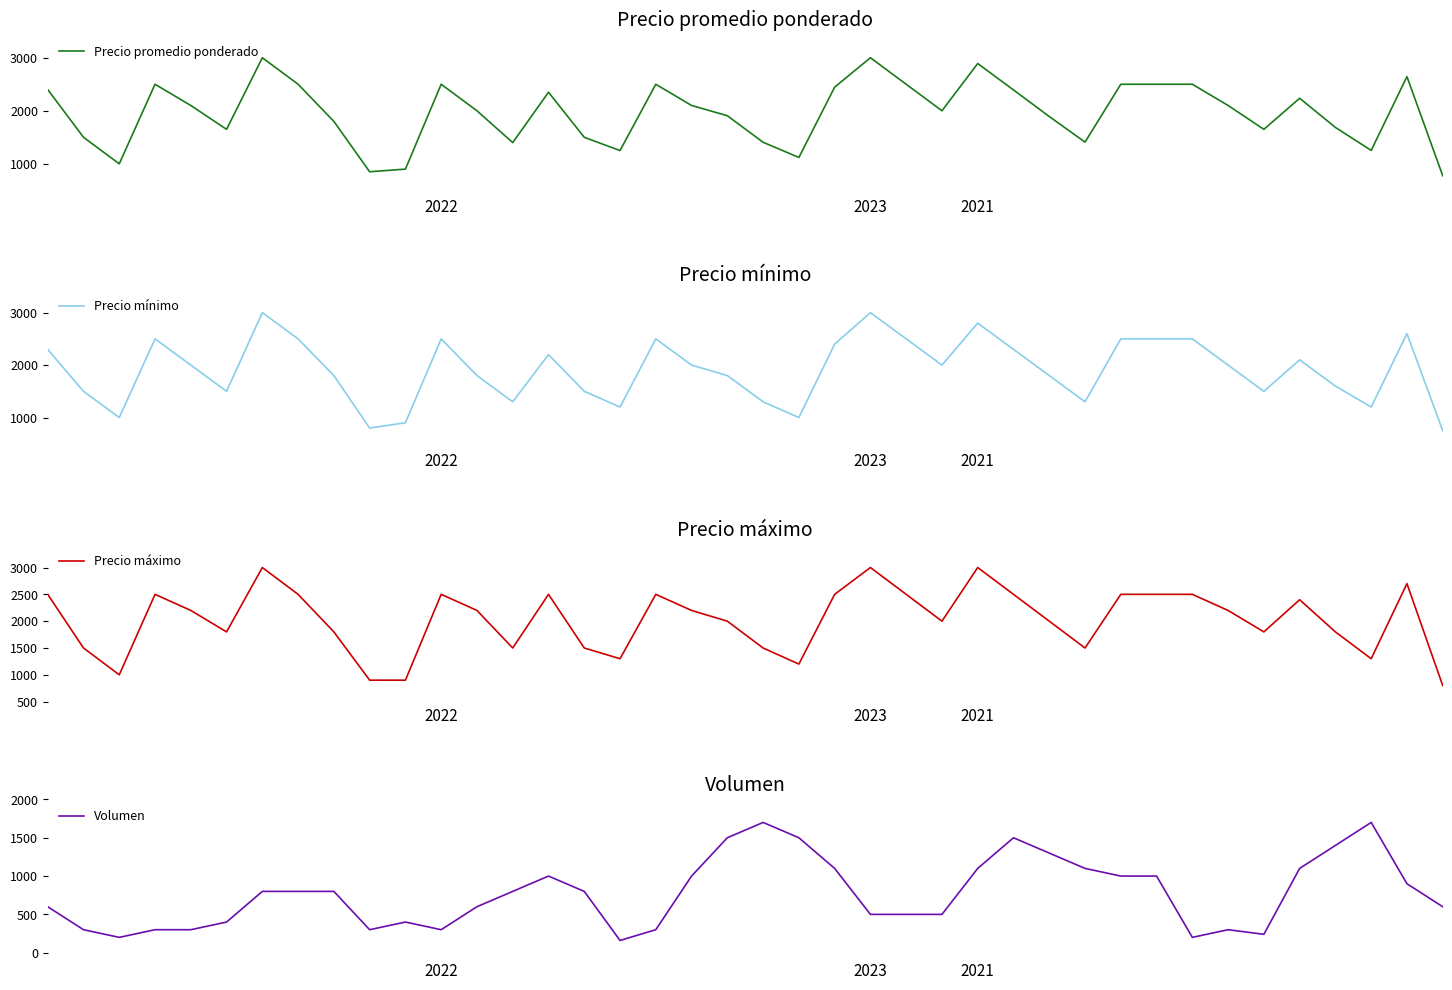

Between which two adjacent categories do Precio mínimo and Volumen first intersect?

19 and 20